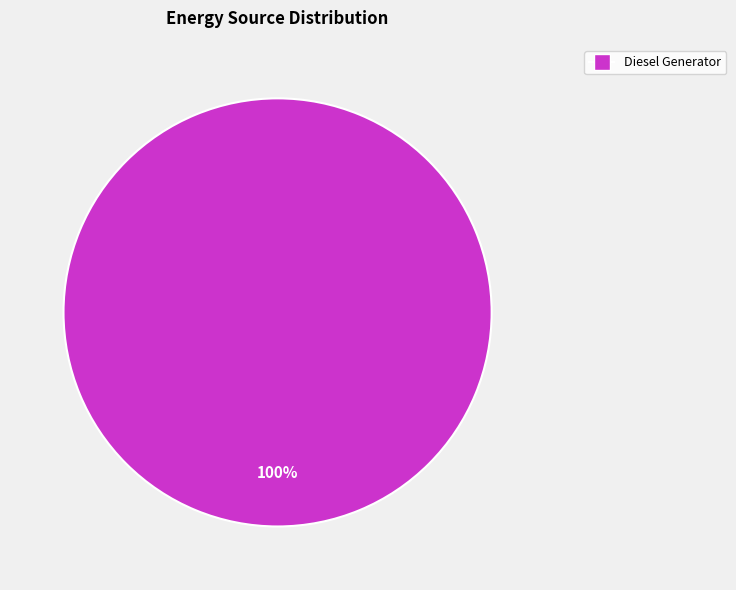

Is it true that Diesel Generator is 100% of the pie?

True